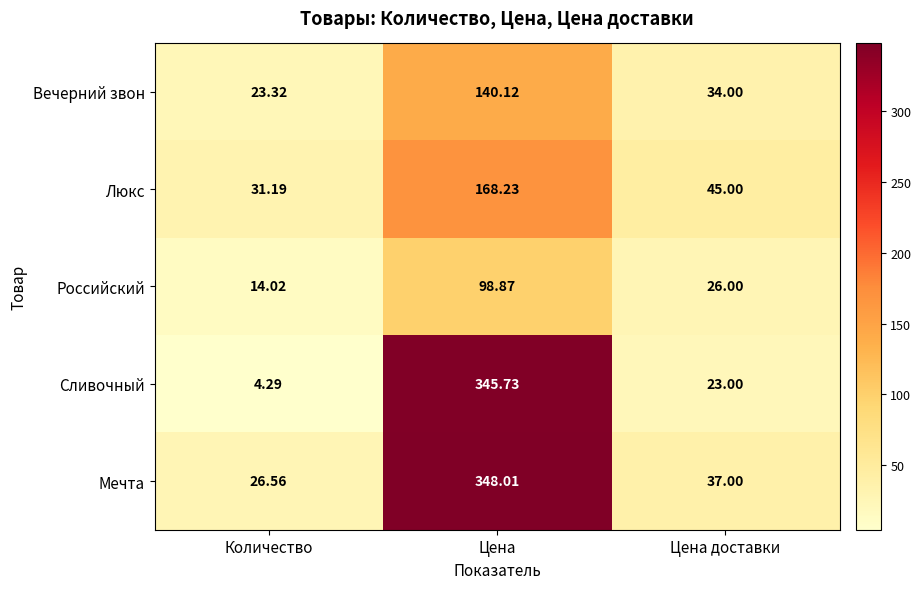

At how many categories does at least one series exceed 273?

1